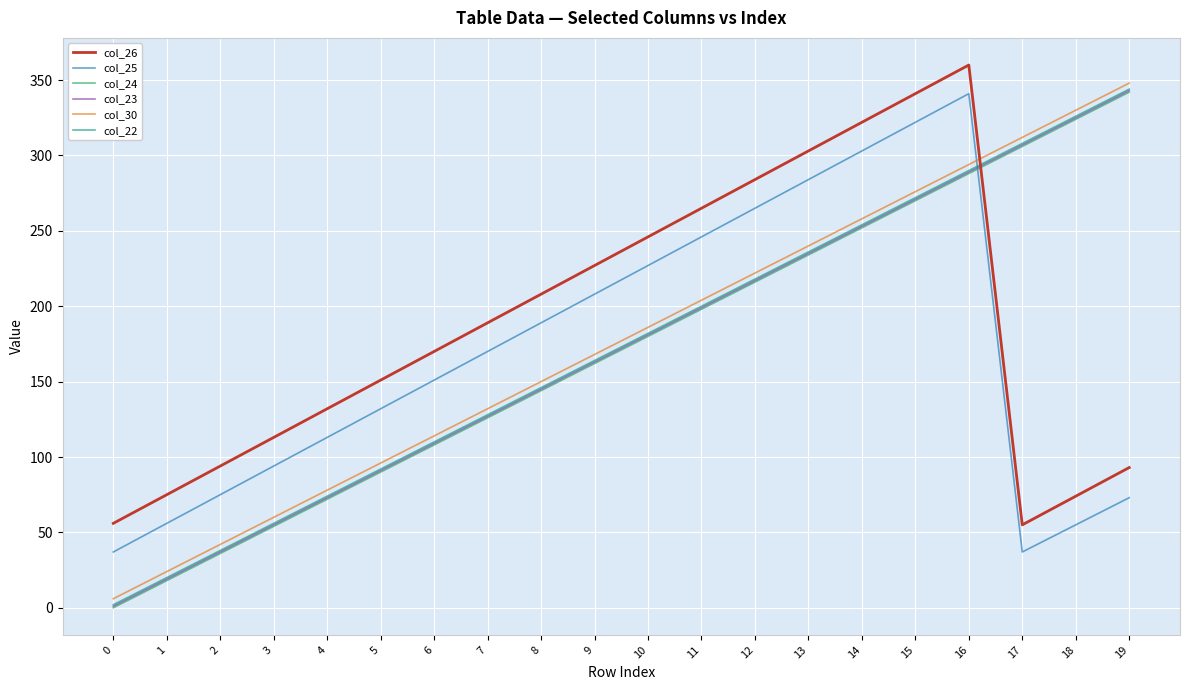

Which series has the largest total across all categories?

col_26